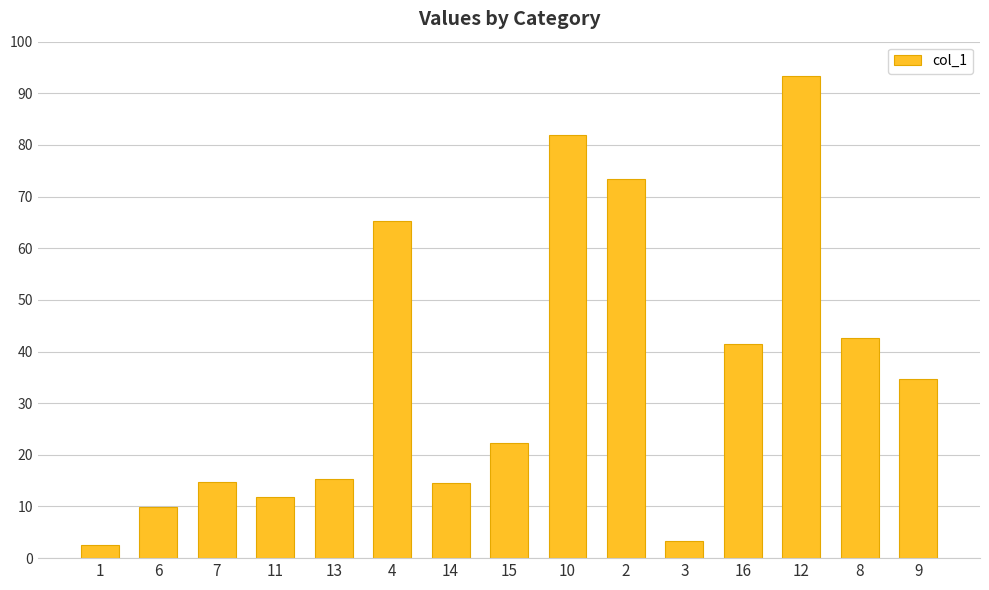

What is the smallest value displayed?

2.5